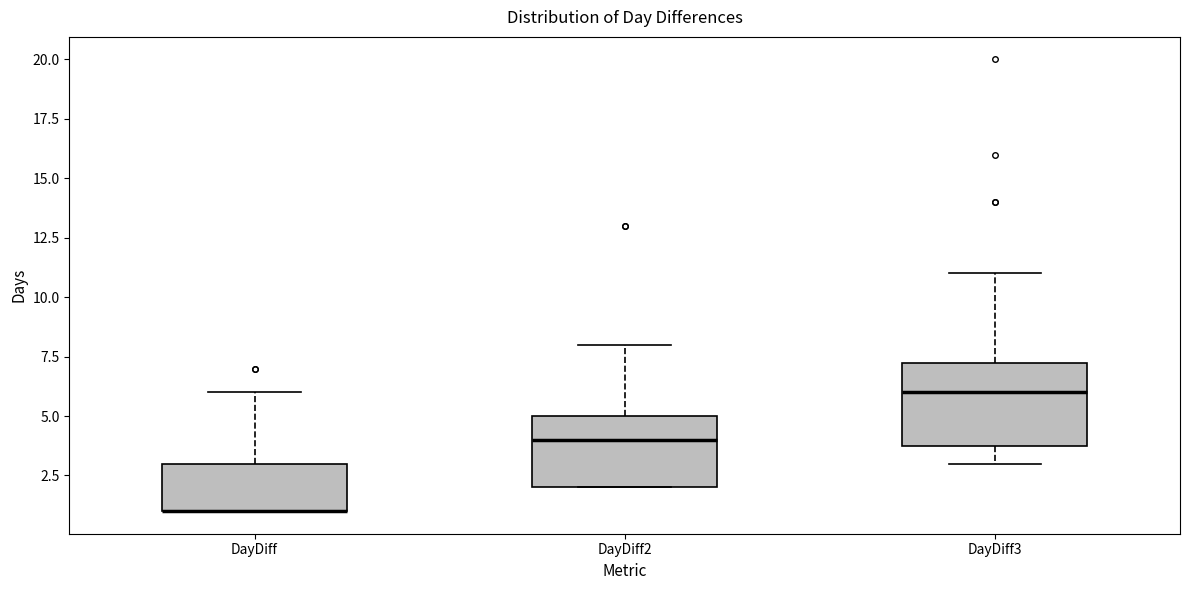

Reading left to right, read every box against the y-axis: the position of its median line, the range the box covers, and the ends of its whiskers. The values are not printed on the chart, so give them approximately, as read against the axis.

DayDiff: median 1.0 (drawn on the box's lower edge), box 1.0 to 3.0, whiskers 1.0 to 6.0
DayDiff2: median 4.0, box 2.0 to 5.0, whiskers 2.0 to 8.0
DayDiff3: median 6.0, box 4.0 to 7.5, whiskers 3.0 to 11.0